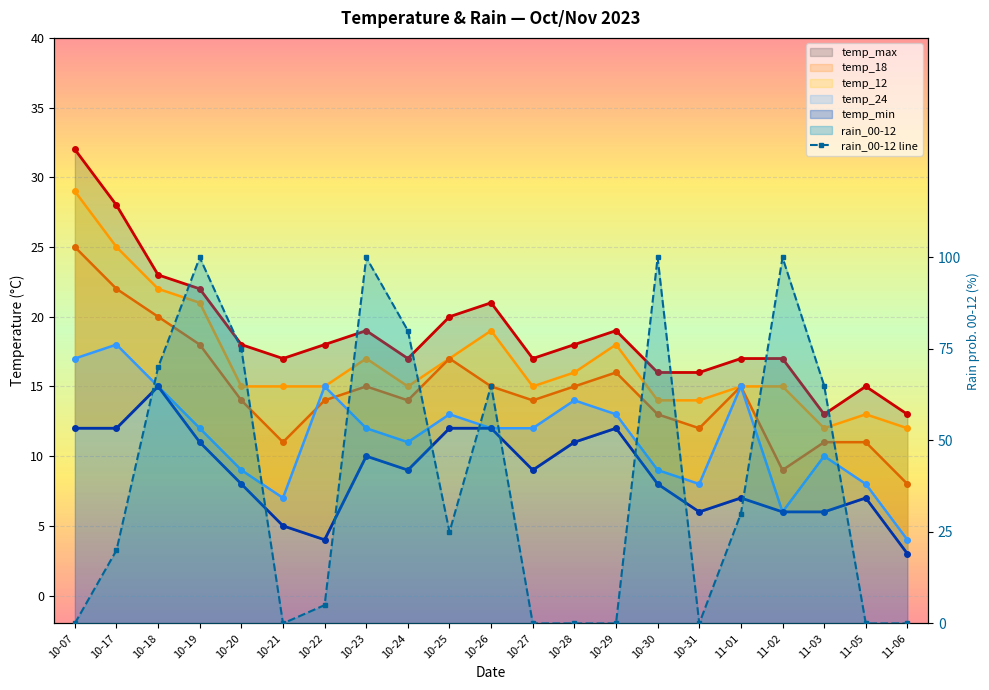

How many interior local peaks (higher than both neighbors) does the data have?

5